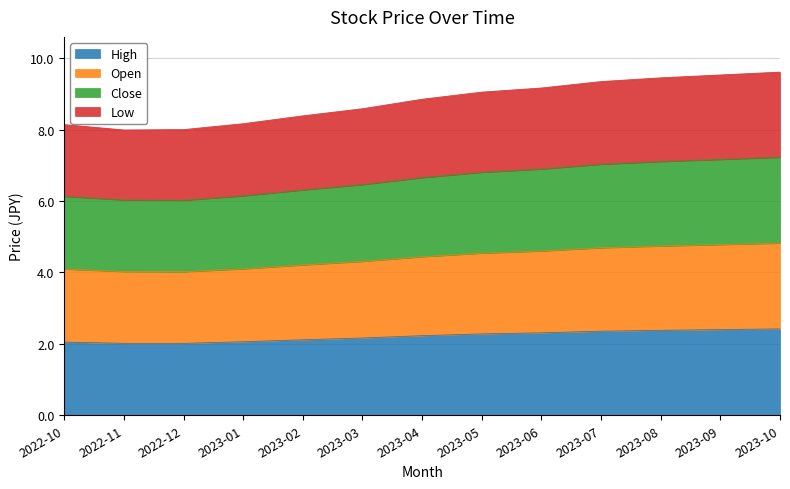

Reading left to right, what are all the values shown in this chart?

High: 2.0	2.0	2.0	2.1	2.1	2.2	2.2	2.3	2.3	2.4	2.4	2.4	2.4
Open: 4.1	4.0	4.0	4.1	4.2	4.3	4.4	4.5	4.6	4.7	4.7	4.8	4.8
Close: 6.1	6.0	6.0	6.1	6.3	6.5	6.7	6.8	6.9	7.0	7.1	7.2	7.2
Low: 8.1	8.0	8.0	8.2	8.4	8.6	8.8	9.1	9.2	9.3	9.5	9.5	9.6